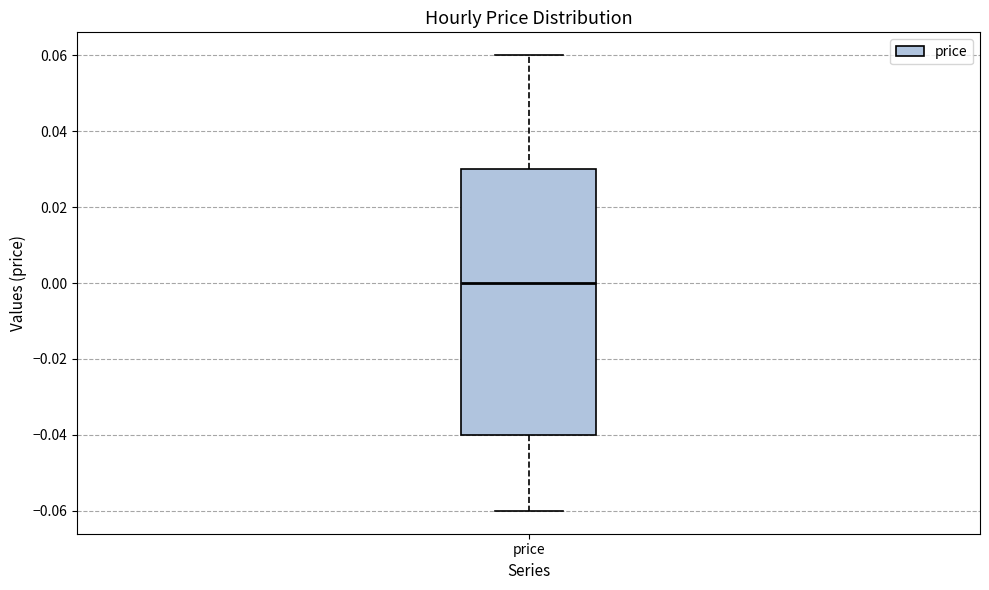

Read this box plot against the y-axis: the position of the median line, the range covered by the box, and the ends of both whiskers. The values are not printed on the chart, so give them approximately, as read against the axis.

median 0.00, box -0.04 to 0.03, whiskers -0.06 to 0.06